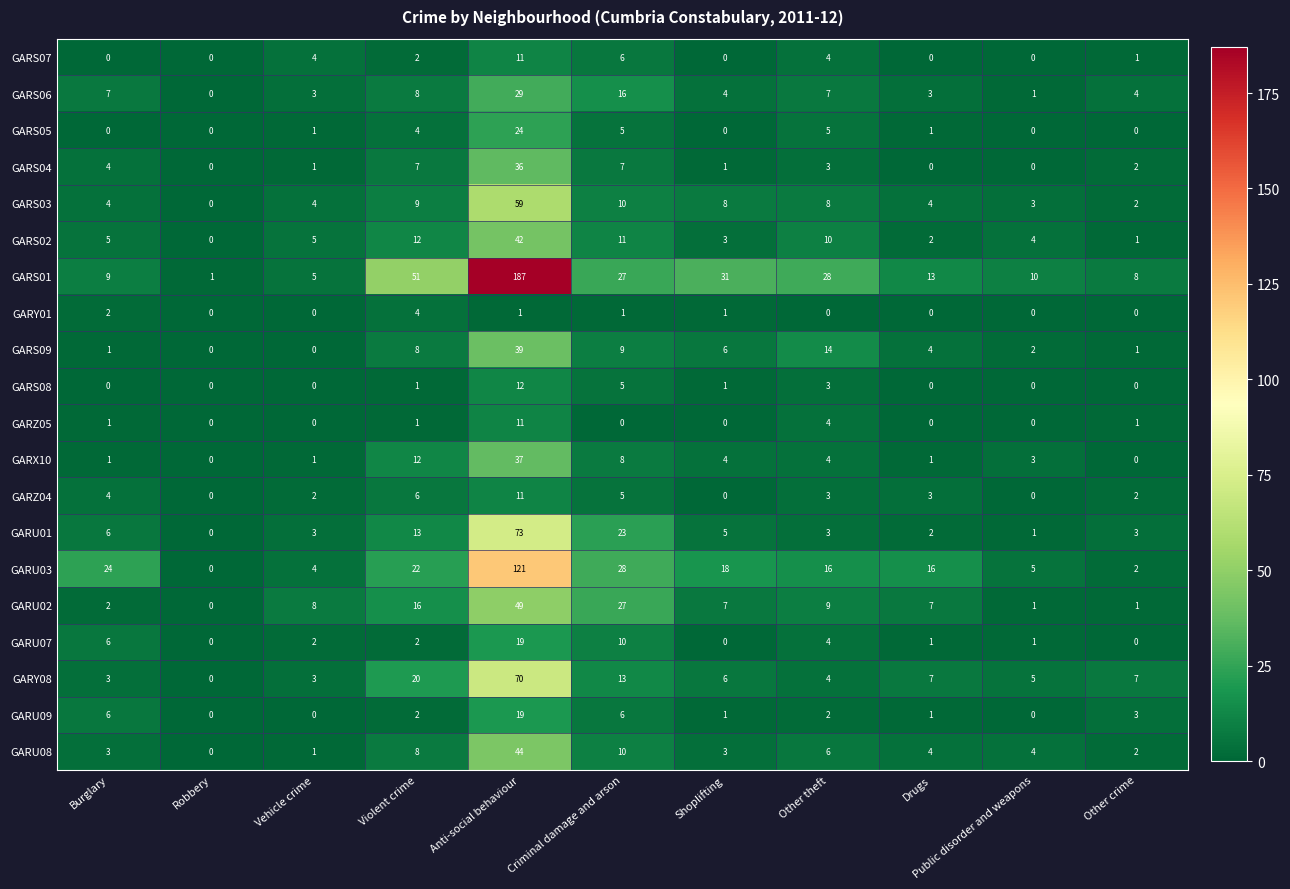

The value of GARS03 at Robbery is -27. True or false?

False